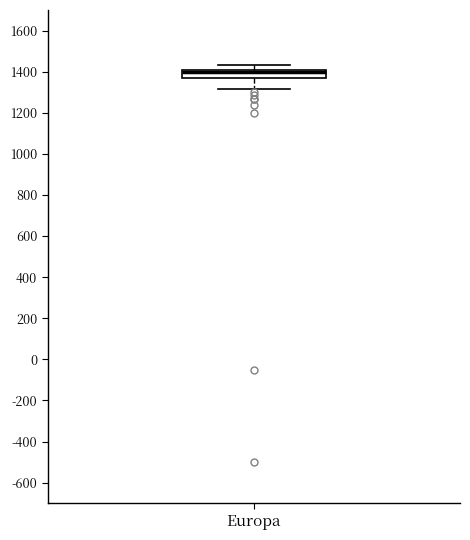

Transcribe this box plot: give where the median line is, the range the box spans, and where the two whiskers end, as read against the y-axis. The values are not printed on the chart, so give them approximately, as read against the axis.

median 1400, box 1360 to 1420, whiskers 1320 to 1440